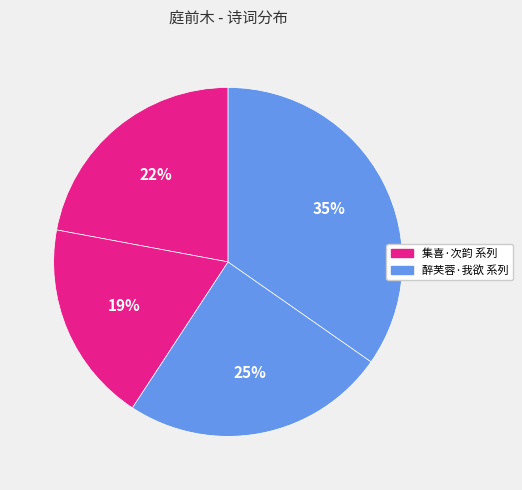

How many slices are in this pie chart?

4